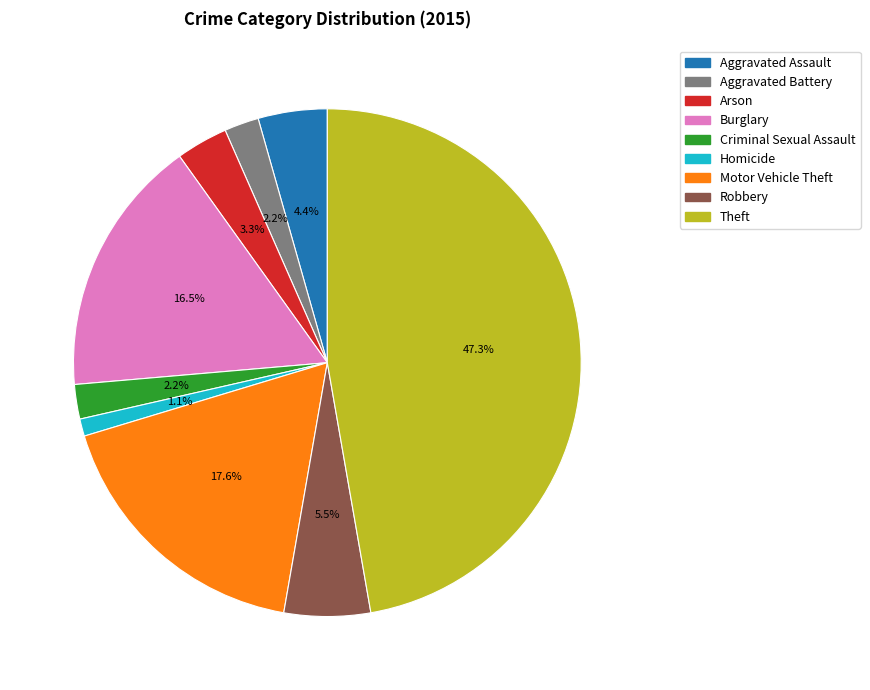

How many slices are in this pie chart?

9